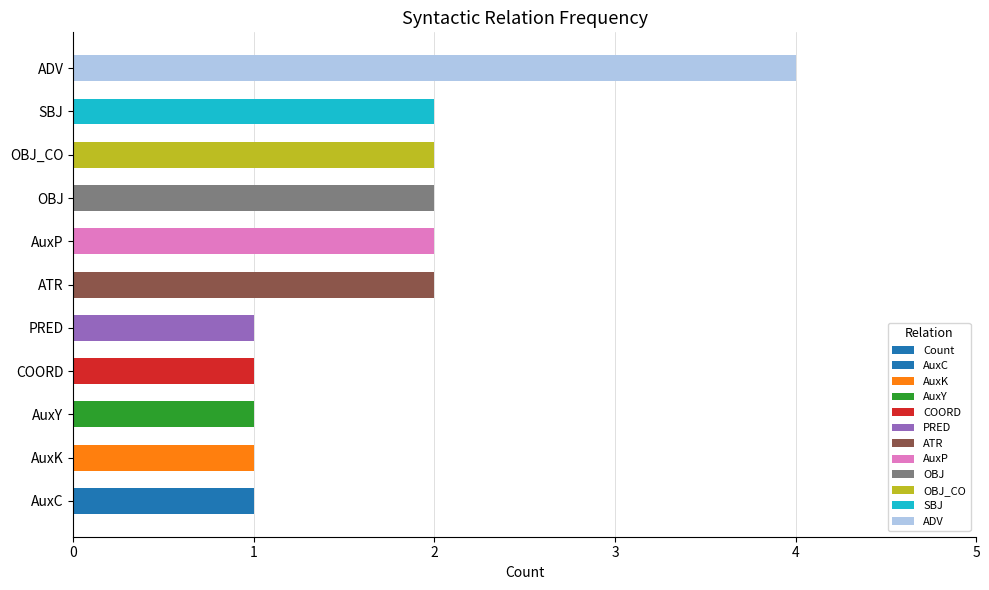

Where is the data nearest to the value 2?

ATR